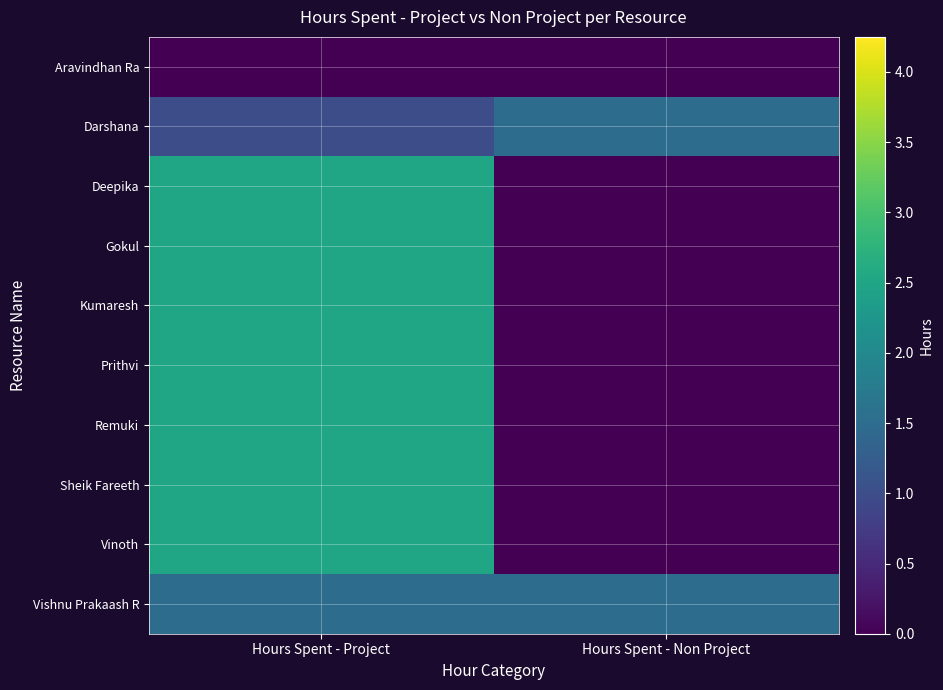

Rank the series by their maximum value, from lowest to highest.

Aravindhan Ra, Darshana, Vishnu Prakaash R, Deepika, Gokul, Kumaresh, Prithvi, Remuki, Sheik Fareeth, Vinoth